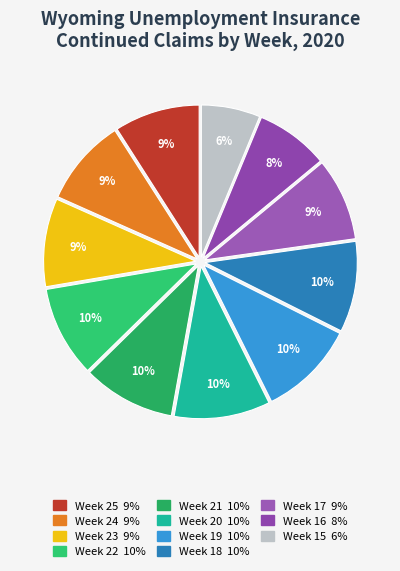

Is the sum of Week 24 and Week 19 greater than half?

No